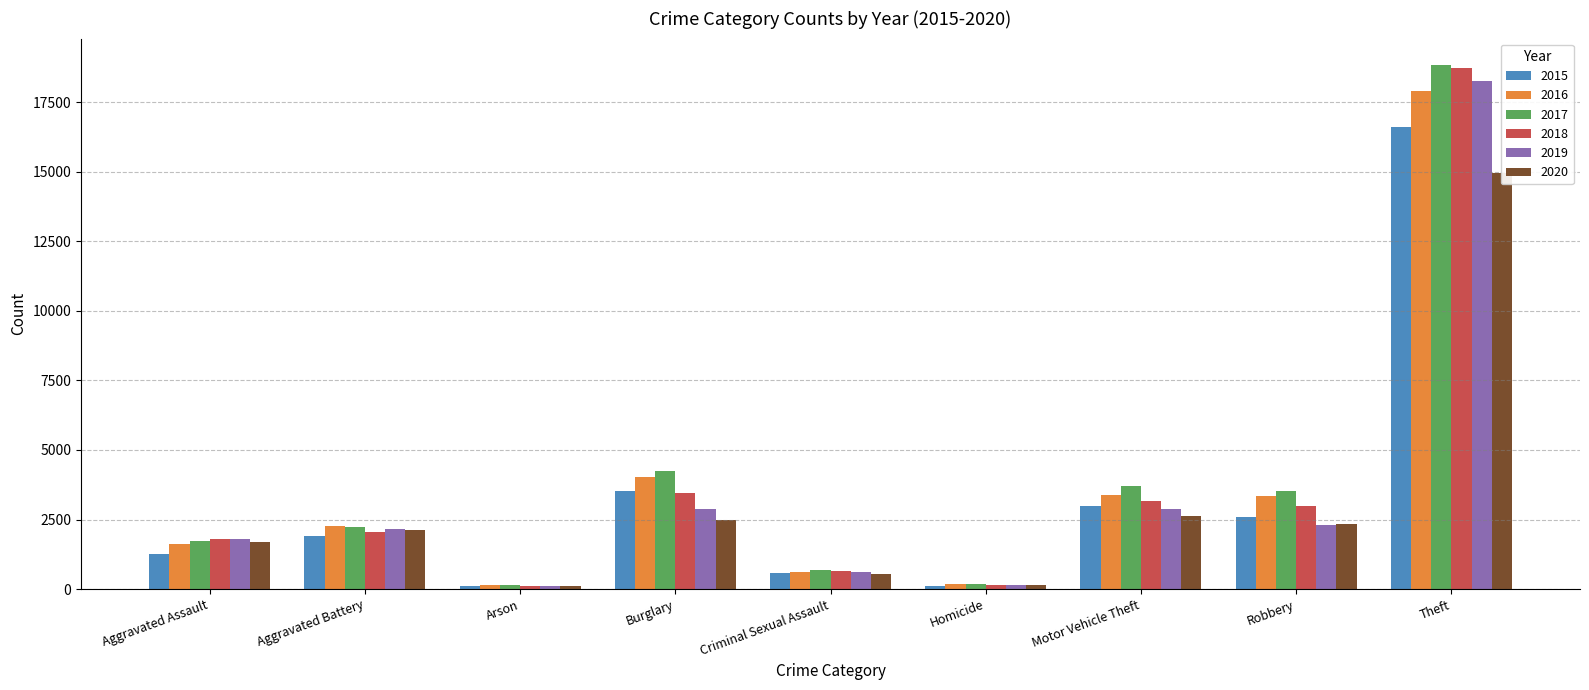

At which label is 2018 closest to 9417?

Burglary